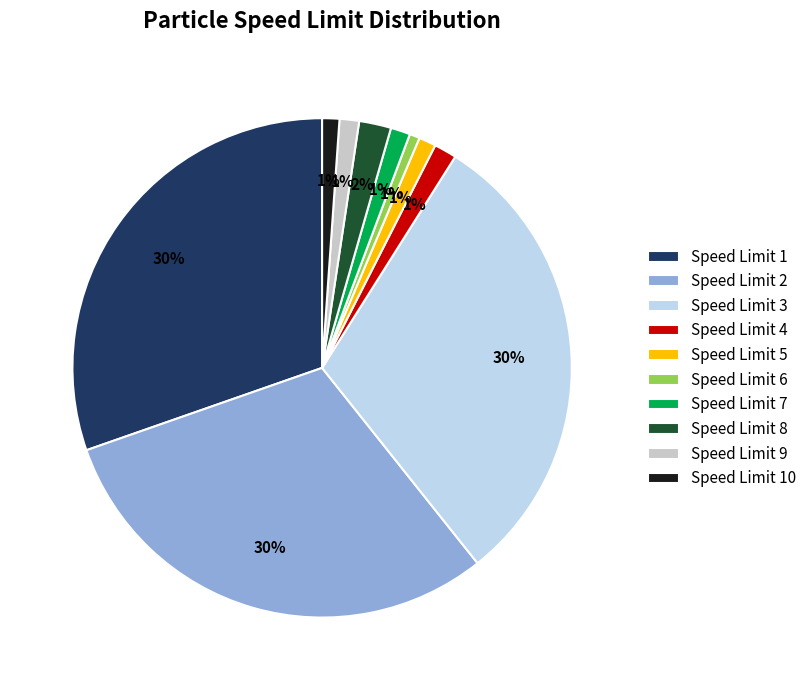

To the nearest percent, what portion does Speed Limit 10 represent?

1%